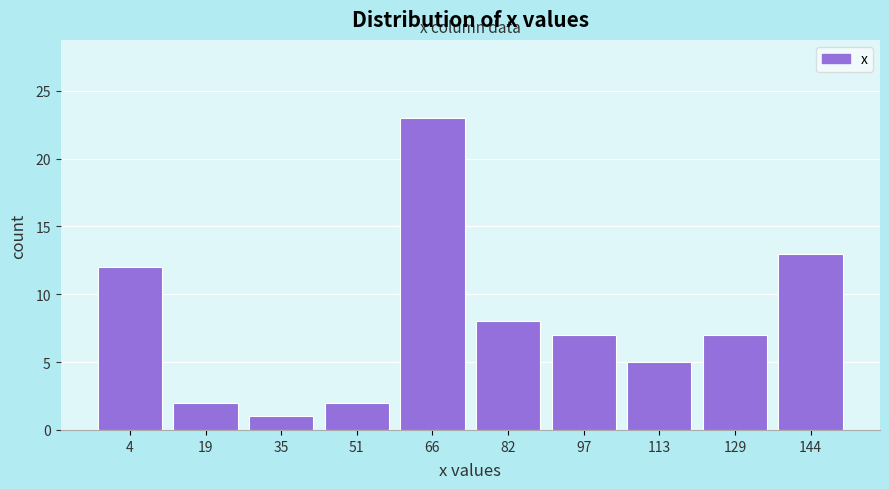

Reading left to right, transcribe this chart: for each bar, give the range it covers on the x-axis and its height. Neither the bar edges nor the heights are printed on the chart, so give them approximately, as read against the axes.

-4 to 12: 12
12 to 28: 2
28 to 42: 1
42 to 58: 2
58 to 74: 23
74 to 90: 8
90 to 106: 7
106 to 120: 5
120 to 136: 7
136 to 152: 13